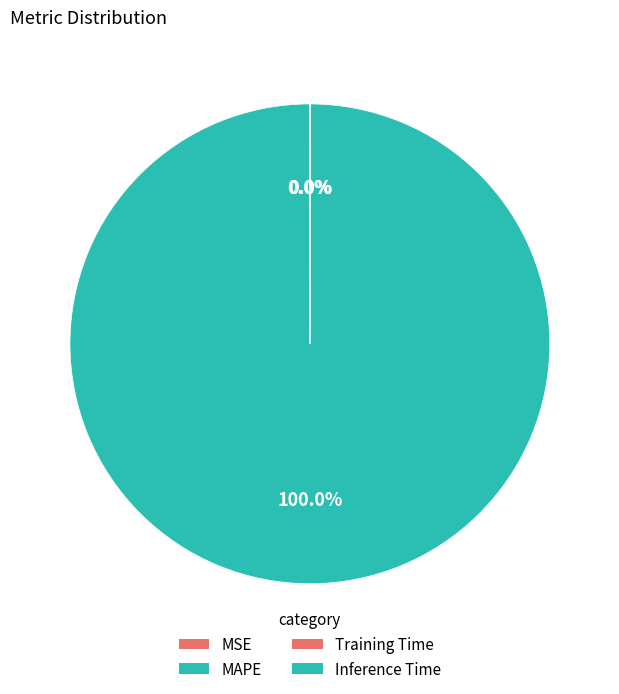

Rank the categories by value from highest to lowest.

MAPE, Training Time, Inference Time, MSE